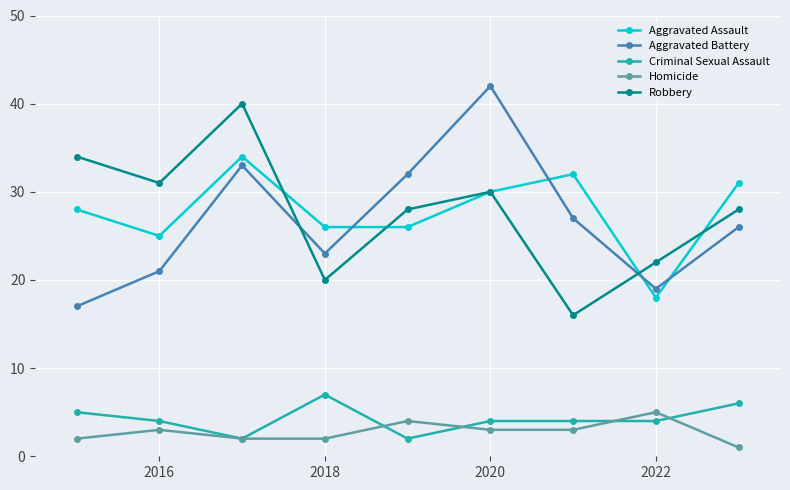

Reading right to left, extract all data points from this chart.

Aggravated Assault: 31	18	32	30	26	26	34	25	28
Aggravated Battery: 26	19	27	42	32	23	33	21	17
Criminal Sexual Assault: 6	4	4	4	2	7	2	4	5
Homicide: 1	5	3	3	4	2	2	3	2
Robbery: 28	22	16	30	28	20	40	31	34